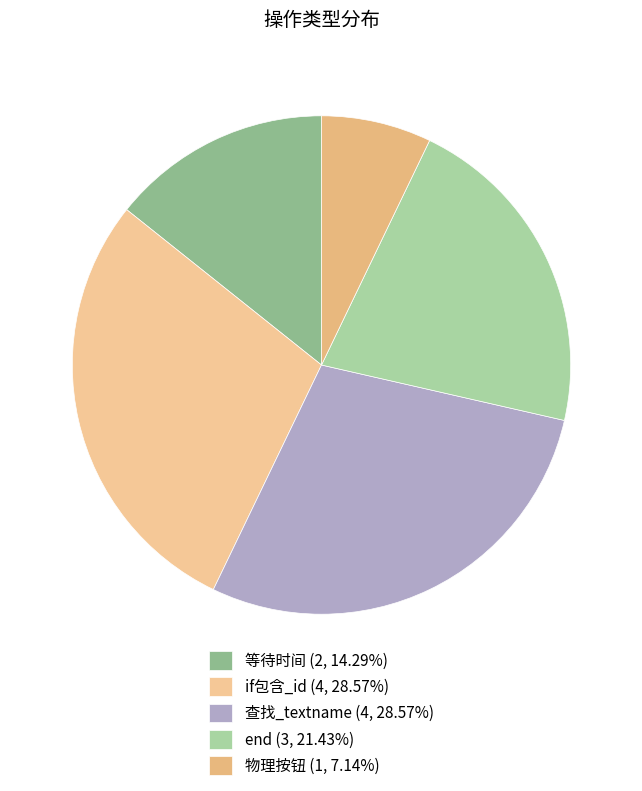

To the nearest percent, what portion does 查找_textname represent?

29%